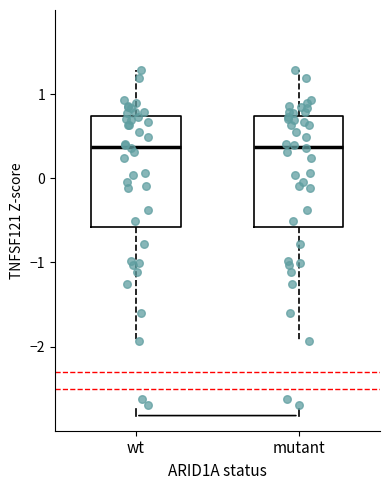

Reading left to right, transcribe this box plot: for each box, give where its median line is, the range the box spans, and where its two whiskers end, as read against the y-axis. The values are not printed on the chart, so give them approximately, as read against the axis.

wt: median 0.4, box -0.6 to 0.7, whiskers -1.9 to 1.3
mutant: median 0.4, box -0.6 to 0.7, whiskers -1.9 to 1.3